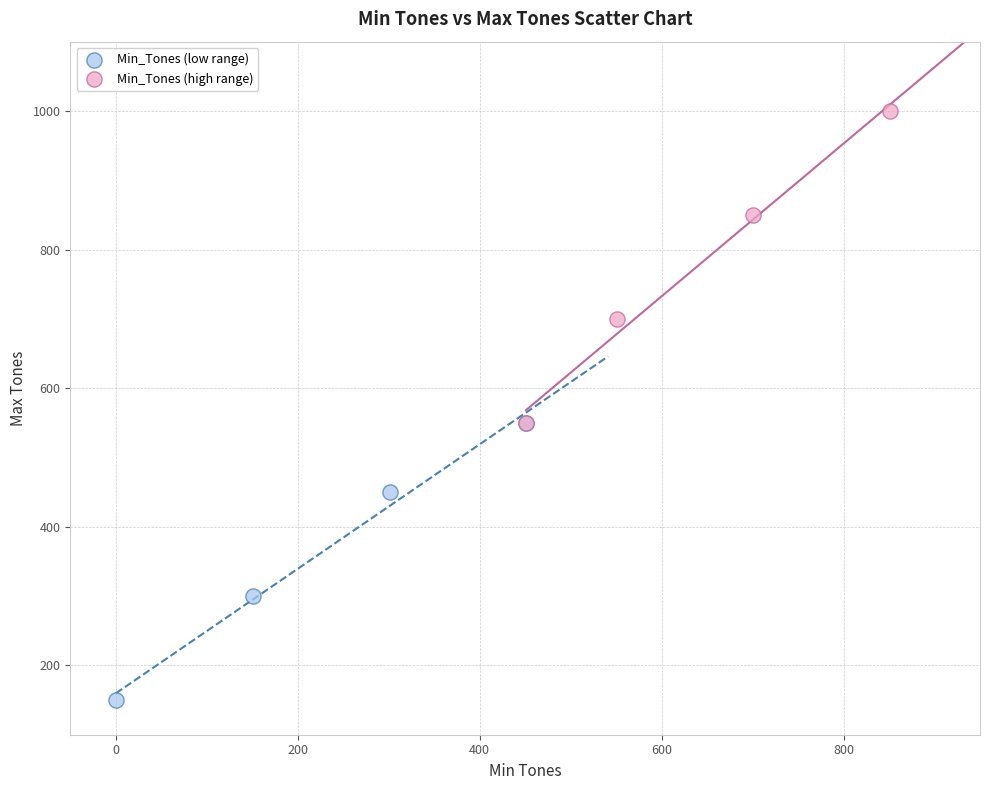

Which series reaches the minimum Y coordinate?

Min_Tones (low range)